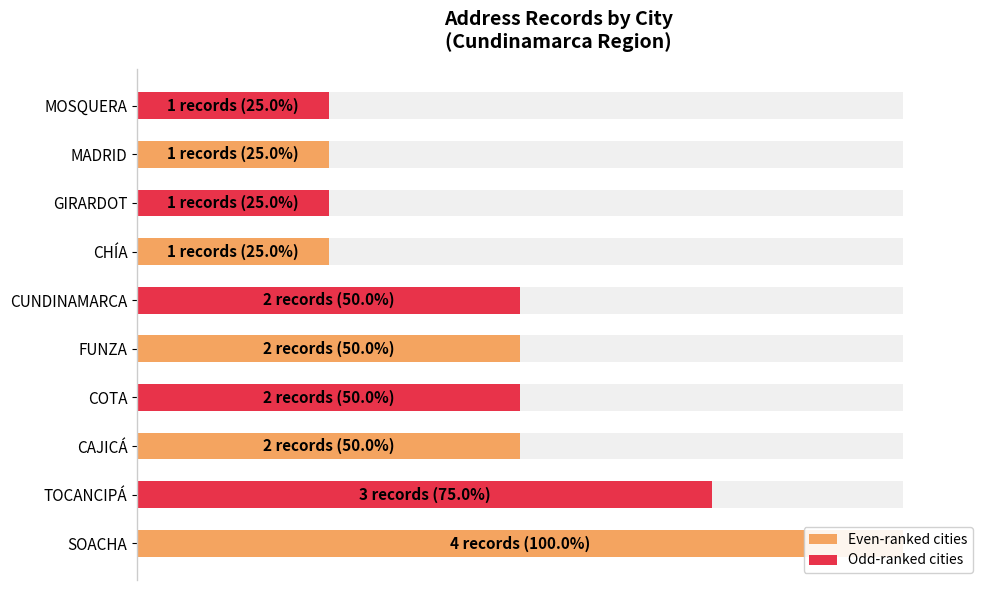

Approximately how many times larger is the value at MADRID compared to MOSQUERA?

1.0